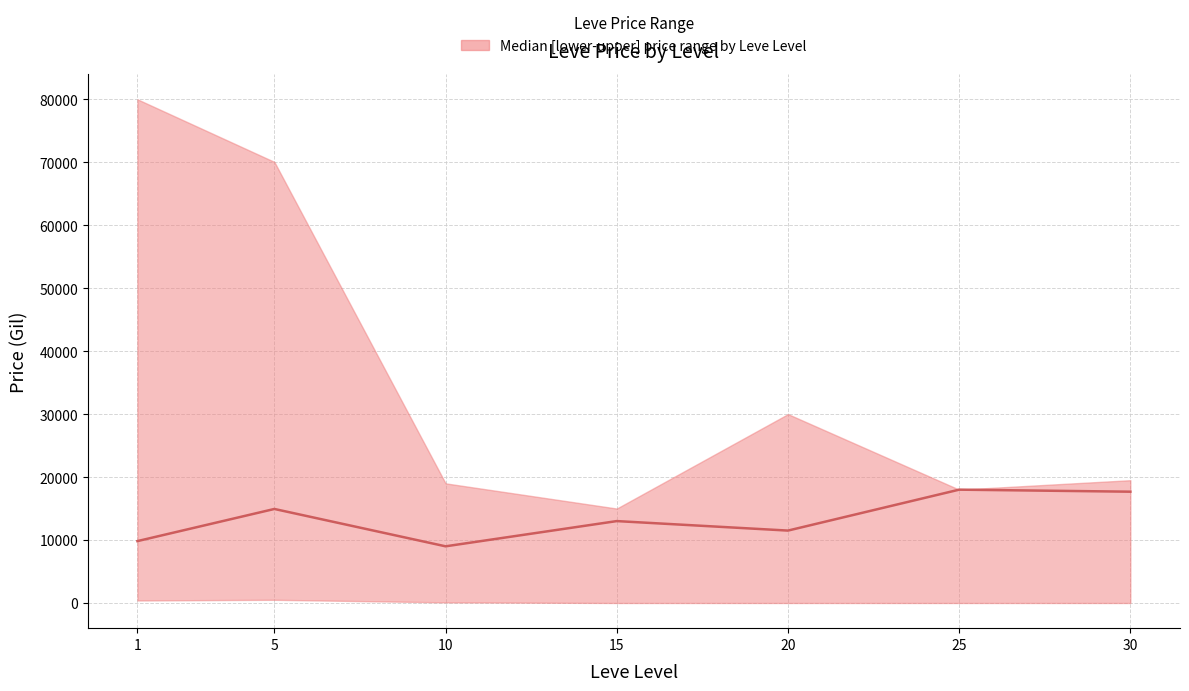

Reading right to left, extract all data points from this chart.

17676.0	18000.0	11499.5	13007.5	9000.0	14933.3	9827.9